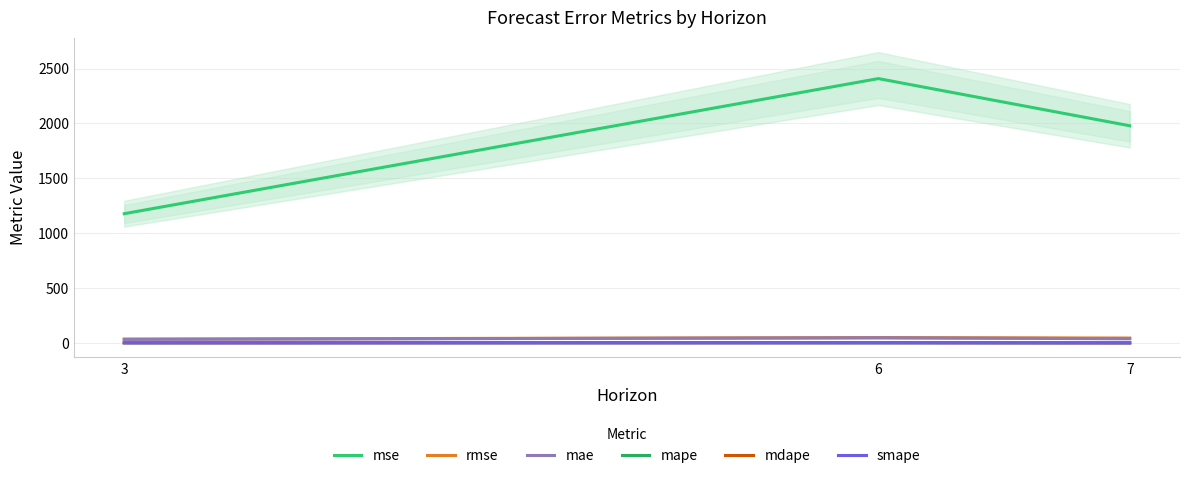

What is the value of the mape point at the 1st from the left?

1.3